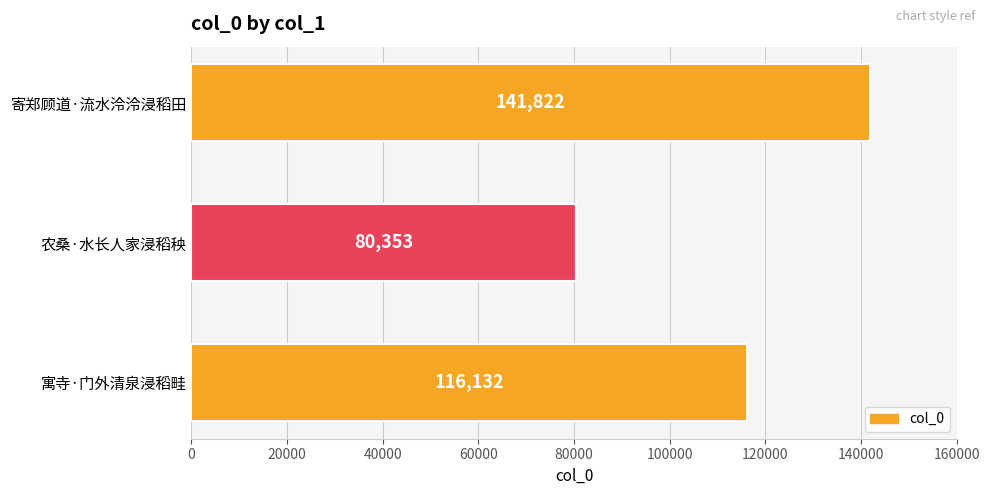

Count the values in the range 80353 to 141822.

3